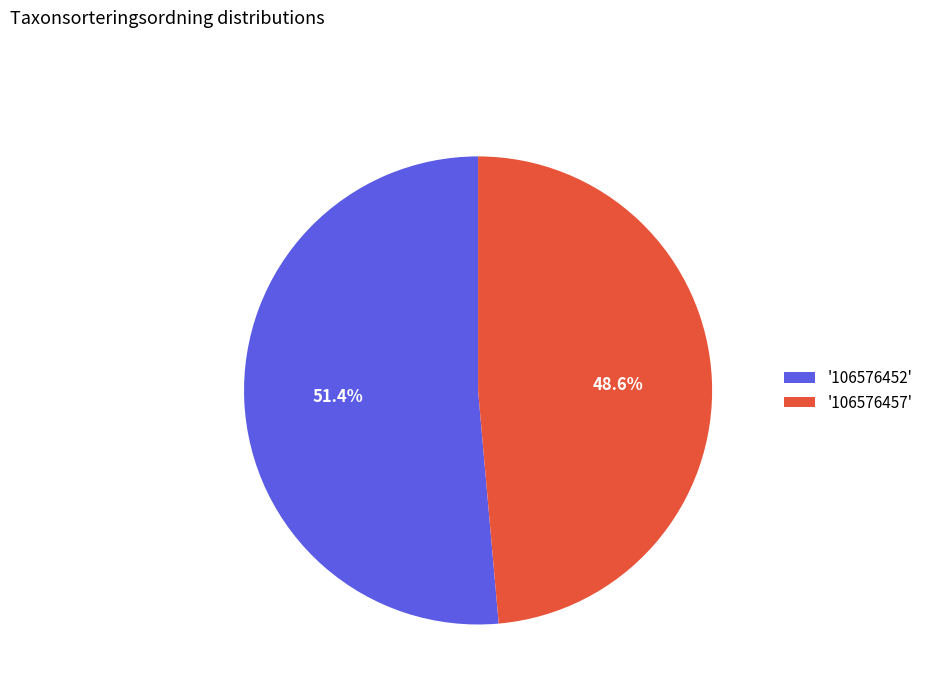

Count the number of slices in the pie.

2